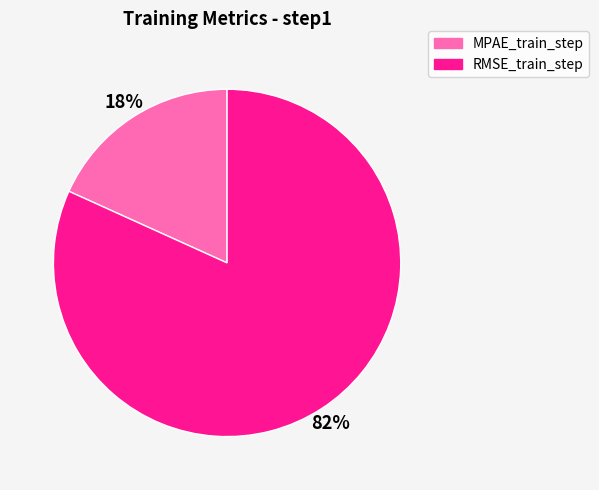

To the nearest percent, what percentage of the pie is RMSE_train_step?

82%